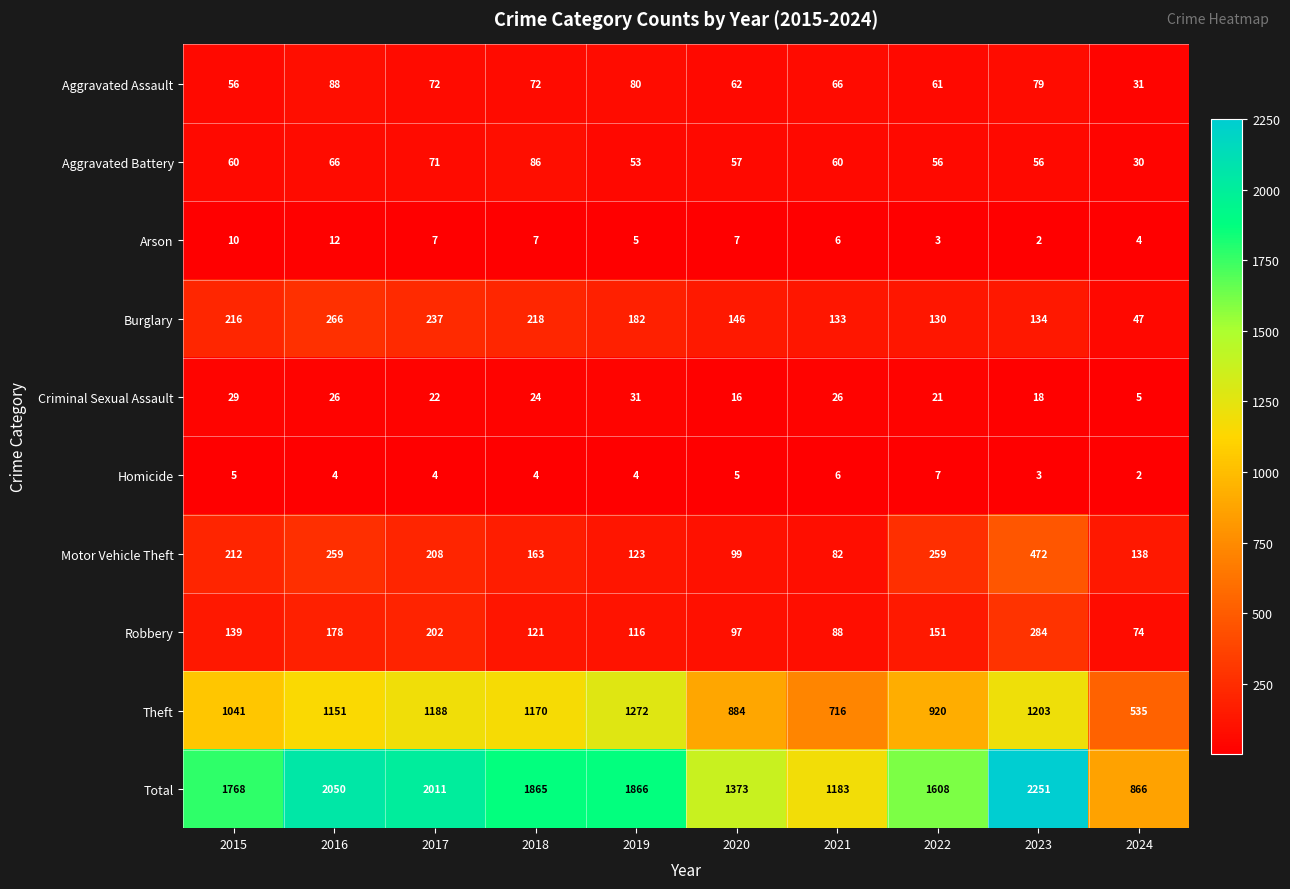

True or false: Theft has a value of 1279 at 2021.

False